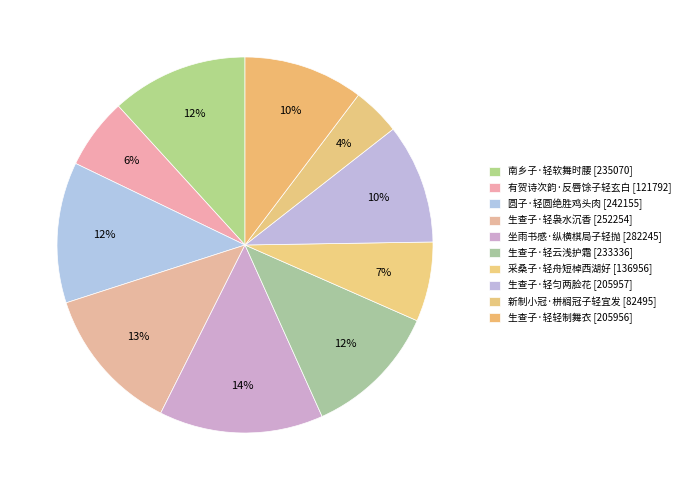

What is the total percentage of 采桑子·轻舟短棹西湖好 and 生查子·轻云浅护霜?

18.5%